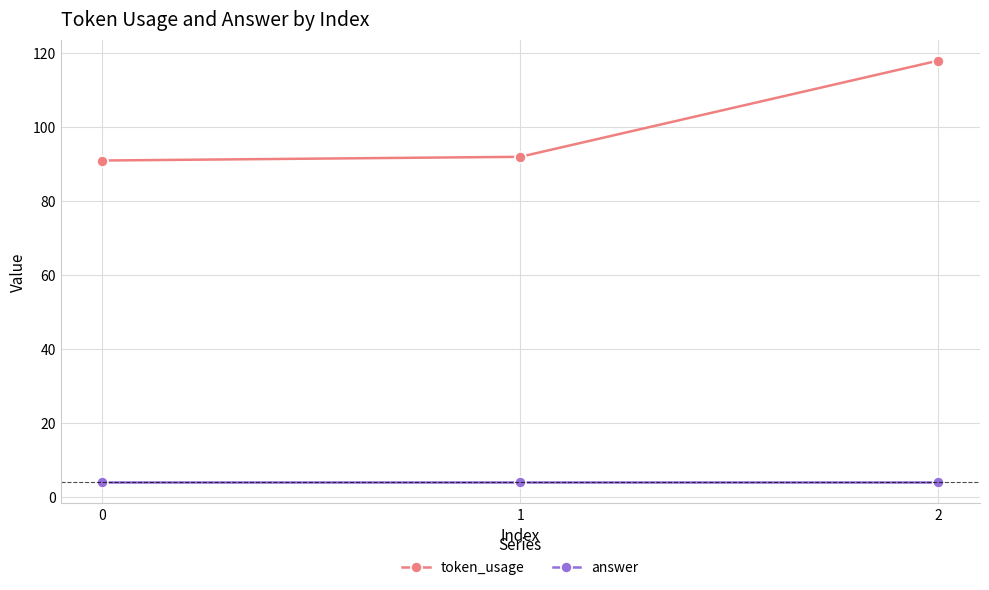

What is the highest value of the answer series?

4